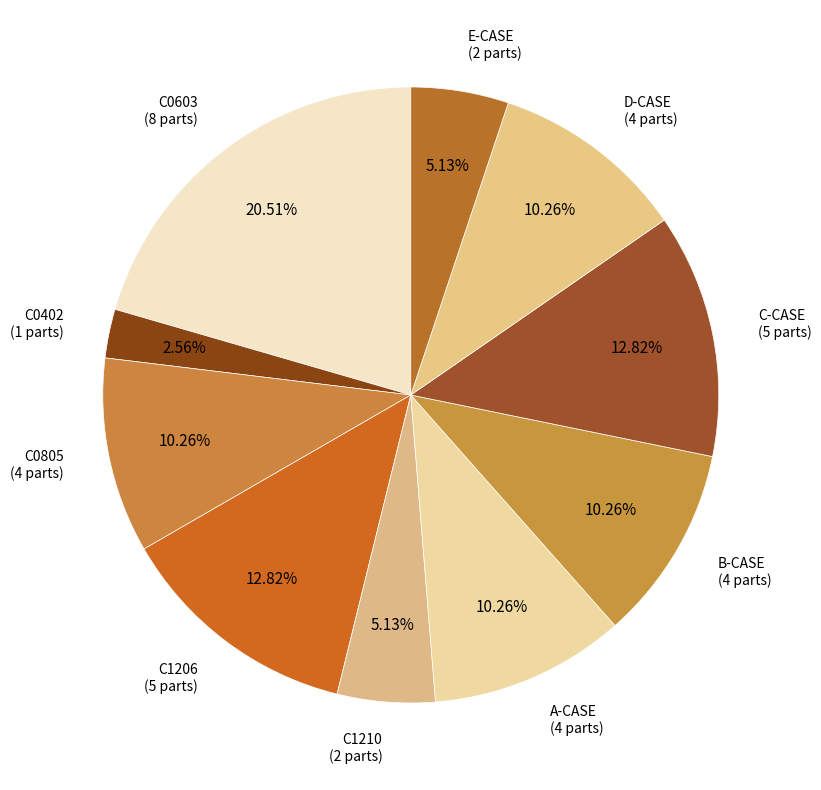

What is the ratio of the value at C1210 to the value at B-CASE?

0.5